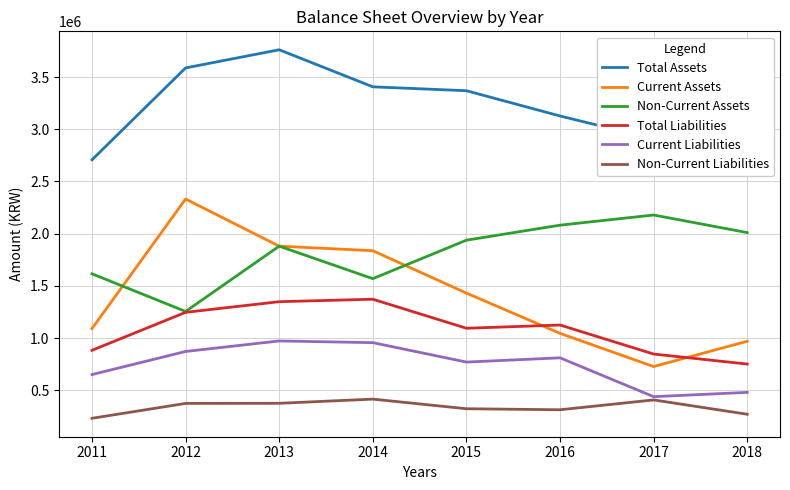

At which category does Current Liabilities reach its first local valley?

2015